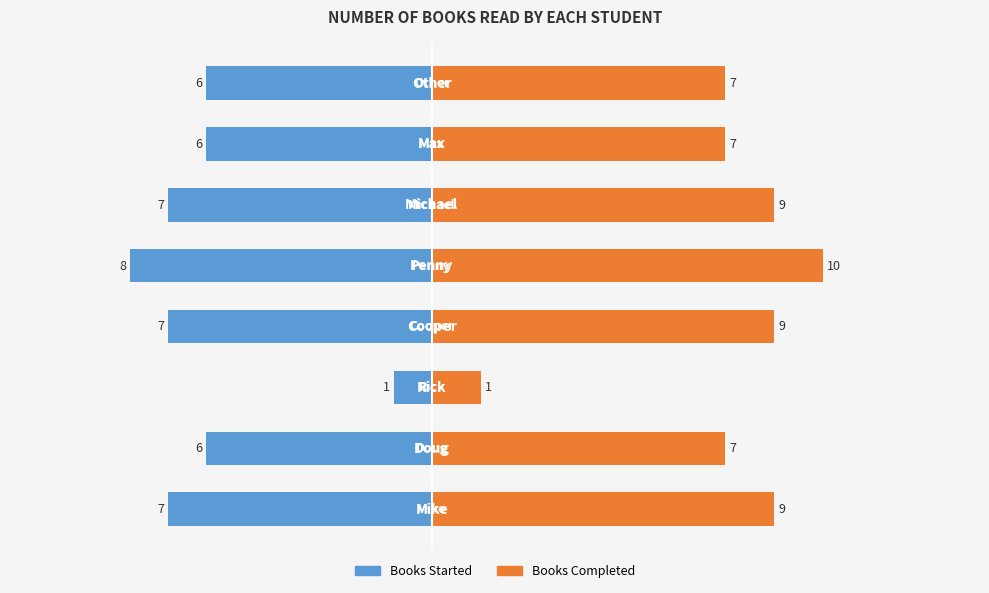

The Books Completed series shows 13.0 at 3. True or false?

False